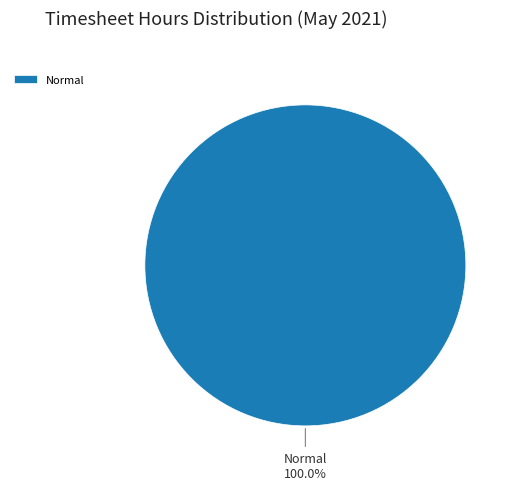

Is there any slice that represents more than half of the pie?

Yes